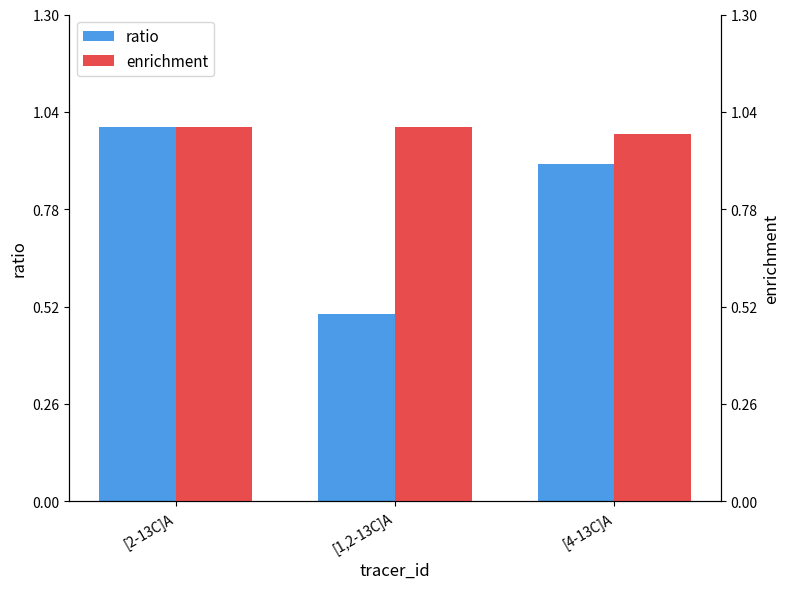

What is the value of the enrichment bar at the 3rd from the left?

1.0